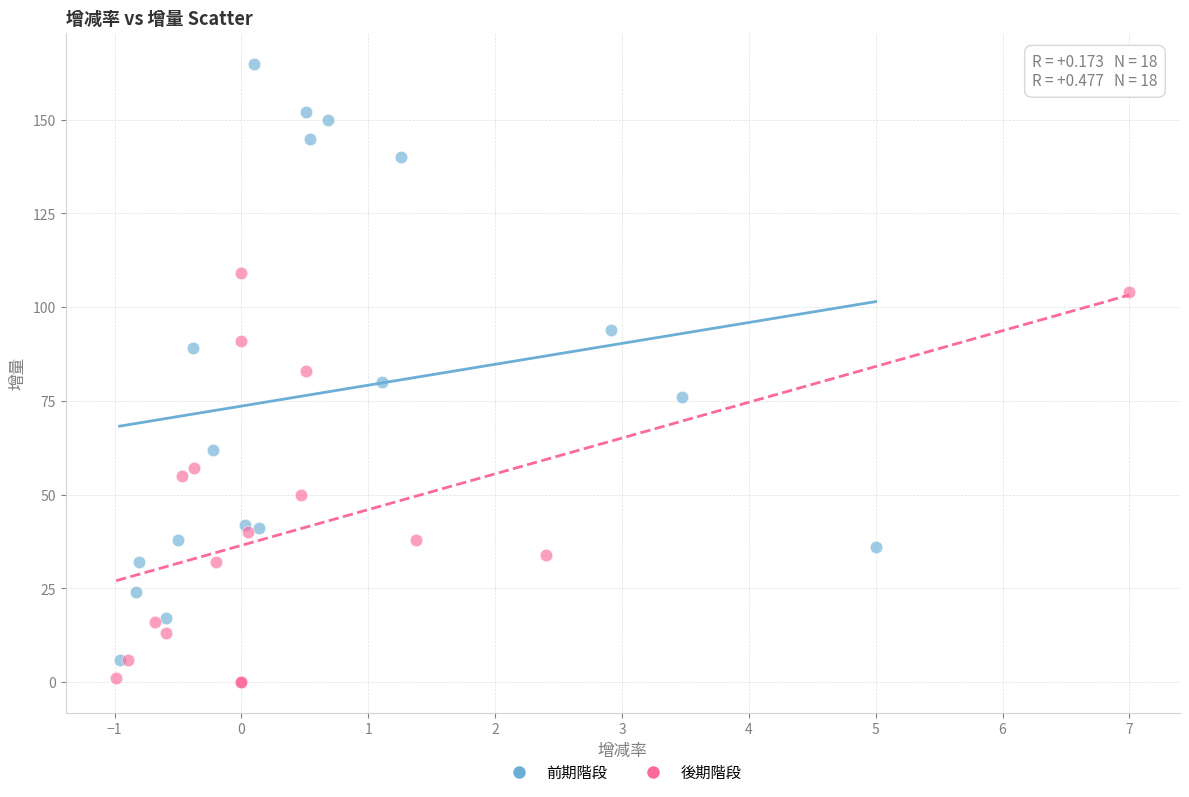

Which series has the widest spread of Y values?

前期階段